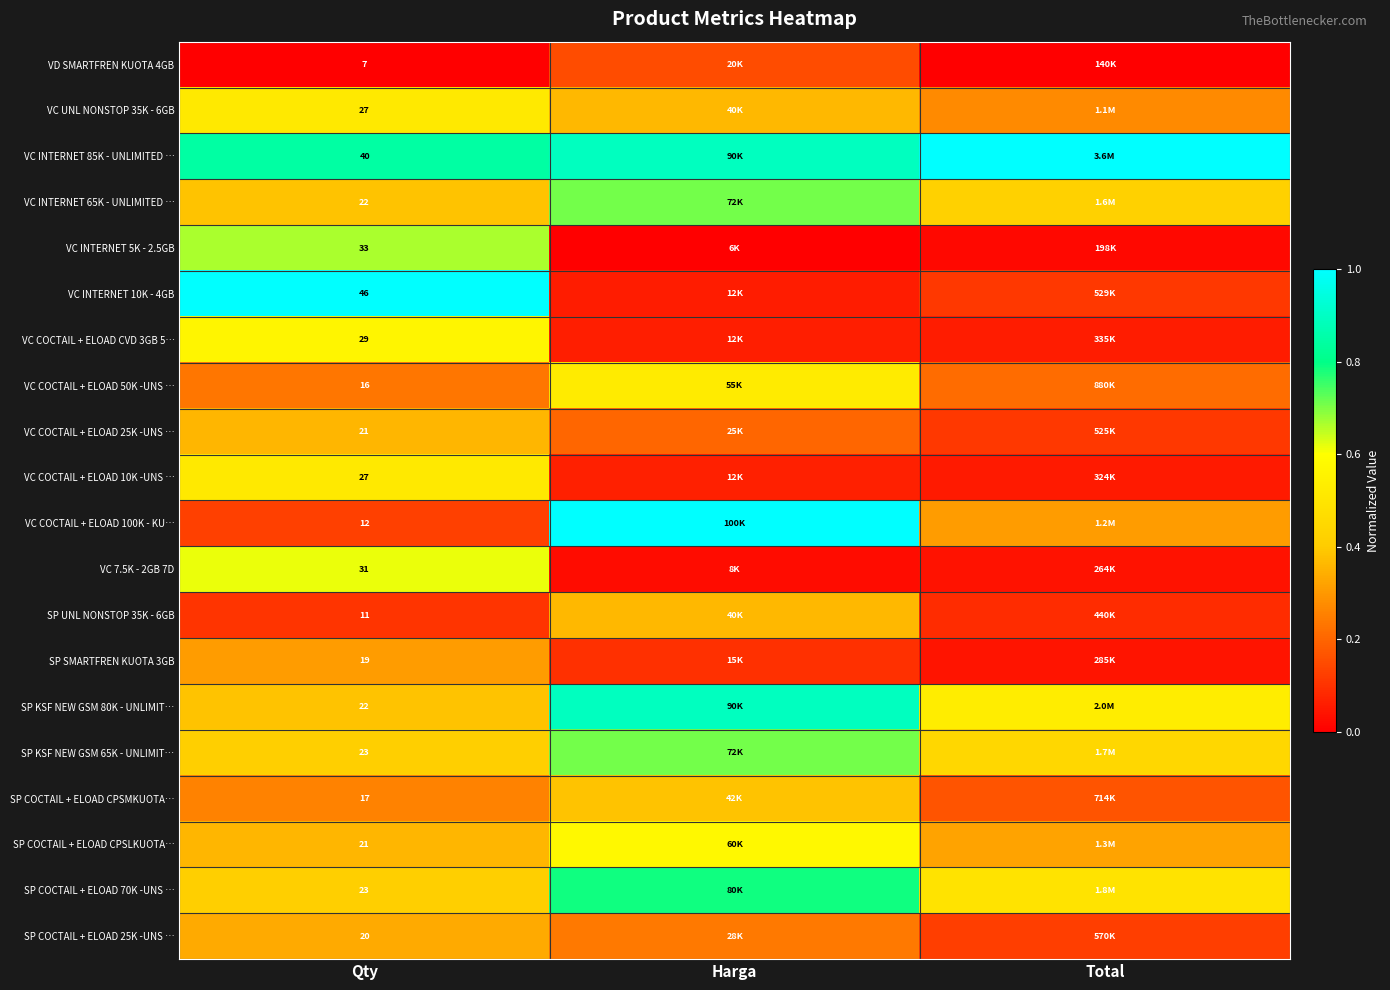

The value of SP UNL NONSTOP 35K - 6GB at Total is 0.1. True or false?

False